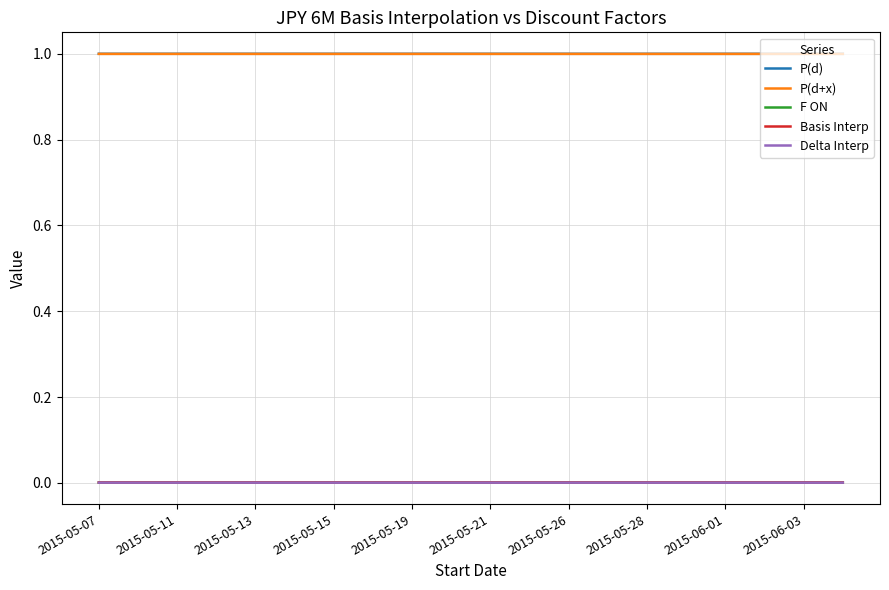

What is the maximum value shown in the chart?

1.0